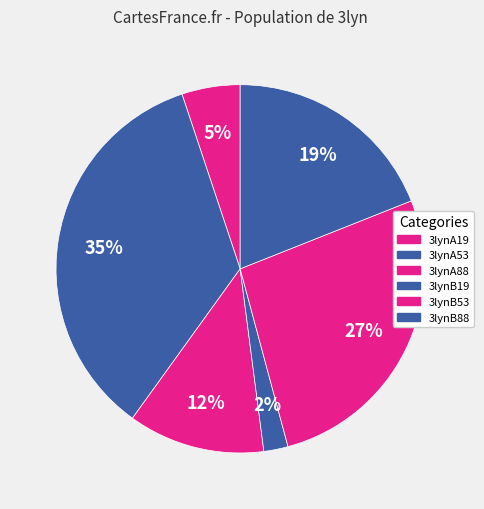

To the nearest percent, what is the difference between the largest and smallest slice percentages?

33%